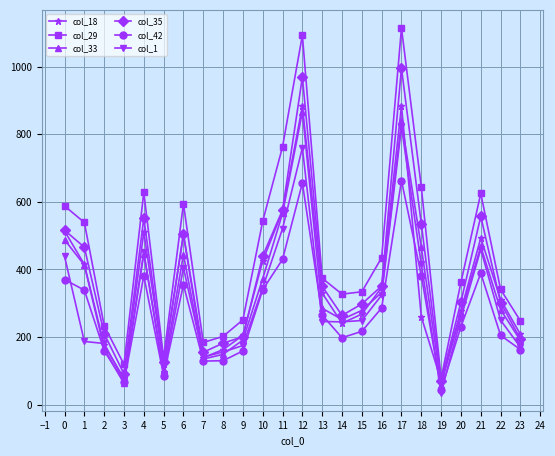

Which series has the largest range (max minus min)?

col_29